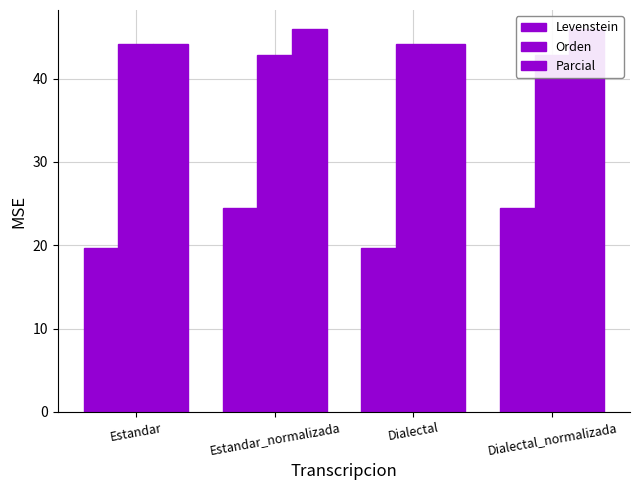

At Dialectal, list the series in order from largest to smallest.

Orden, Parcial, Levenstein